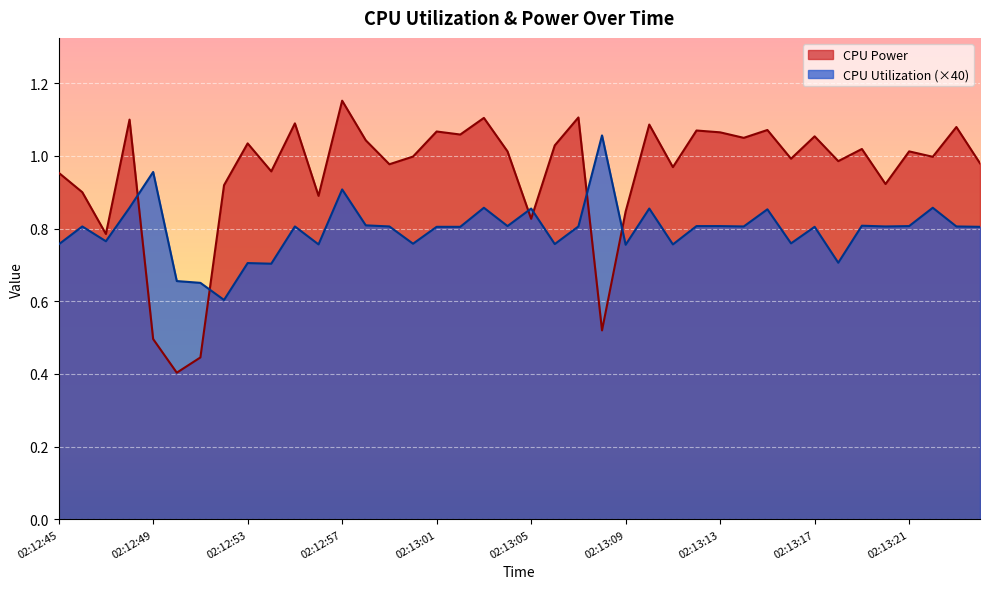

List the series in order of their overall mean, highest first.

CPU Power, CPU Utilization (×40)